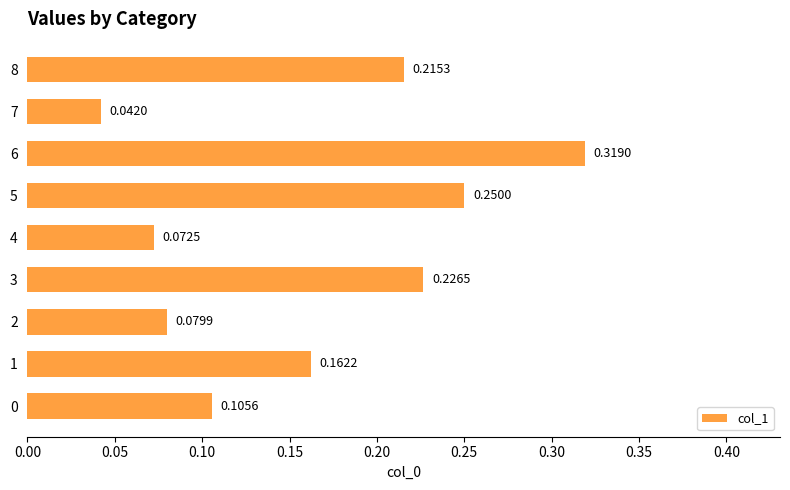

Between 5 and 4, which is larger?

5